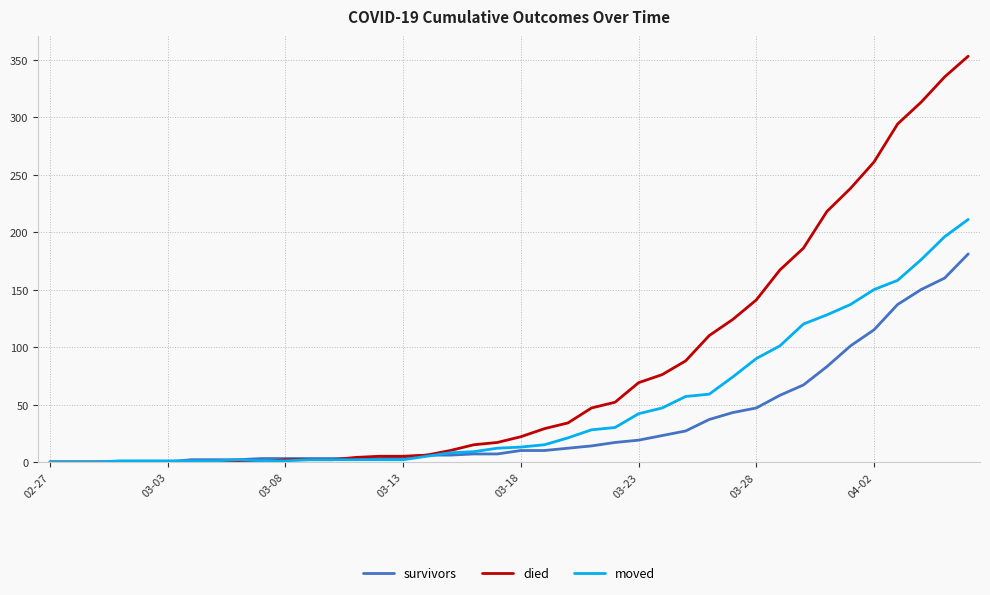

Rank the series by their average value, from lowest to highest.

survivors, moved, died